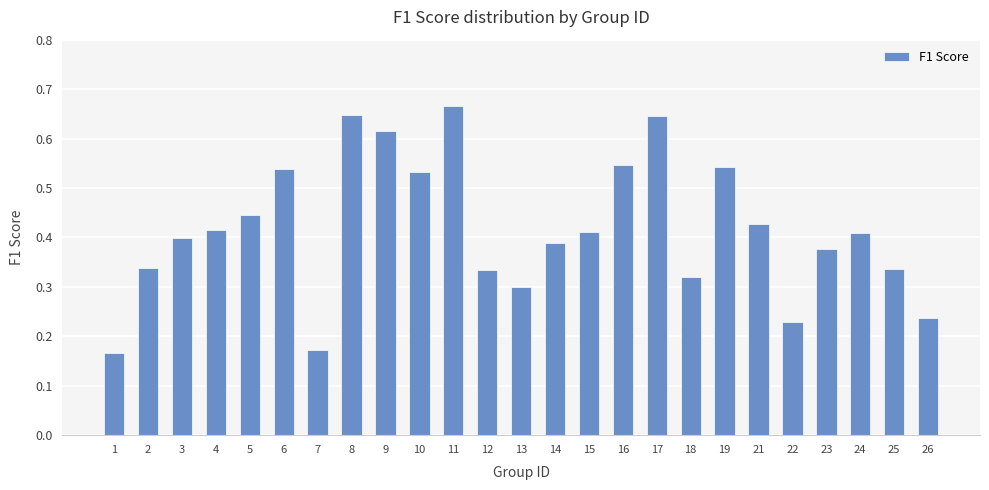

True or false: the data shows 0.4 at 3.

True